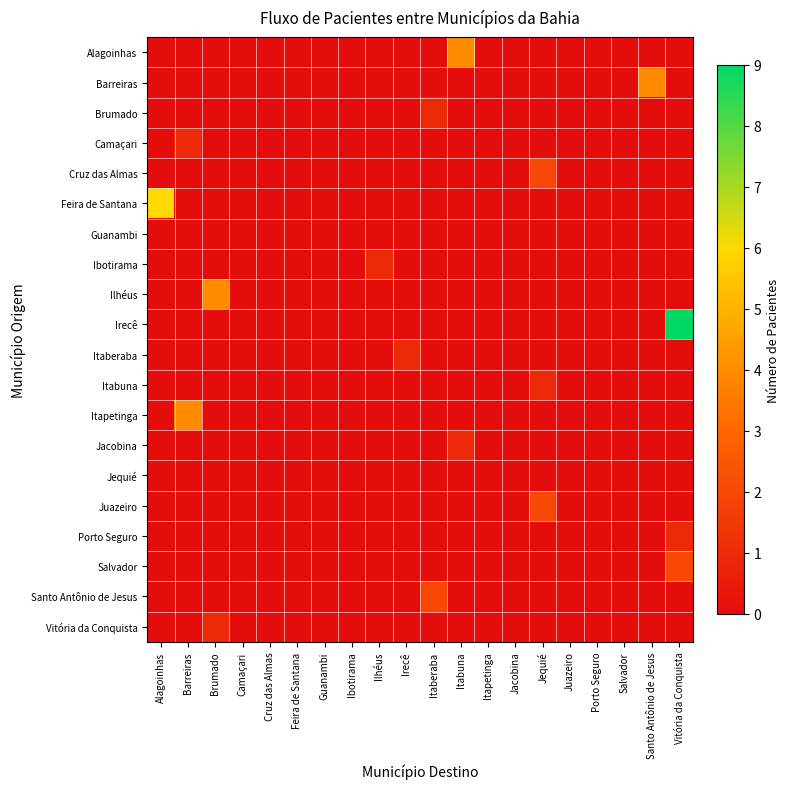

Rank the series by their maximum value, from lowest to highest.

Guanambi, Jequié, Brumado, Camaçari, Ibotirama, Itaberaba, Itabuna, Jacobina, Porto Seguro, Vitória da Conquista, Cruz das Almas, Juazeiro, Salvador, Santo Antônio de Jesus, Alagoinhas, Barreiras, Ilhéus, Itapetinga, Feira de Santana, Irecê